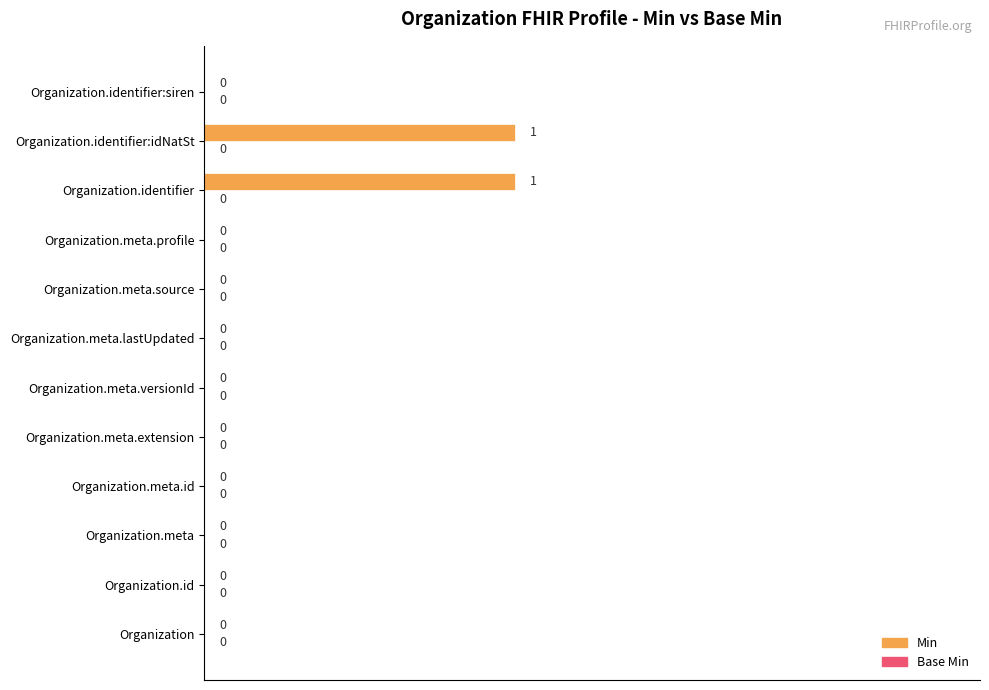

How many values are between 0 and 1?

12